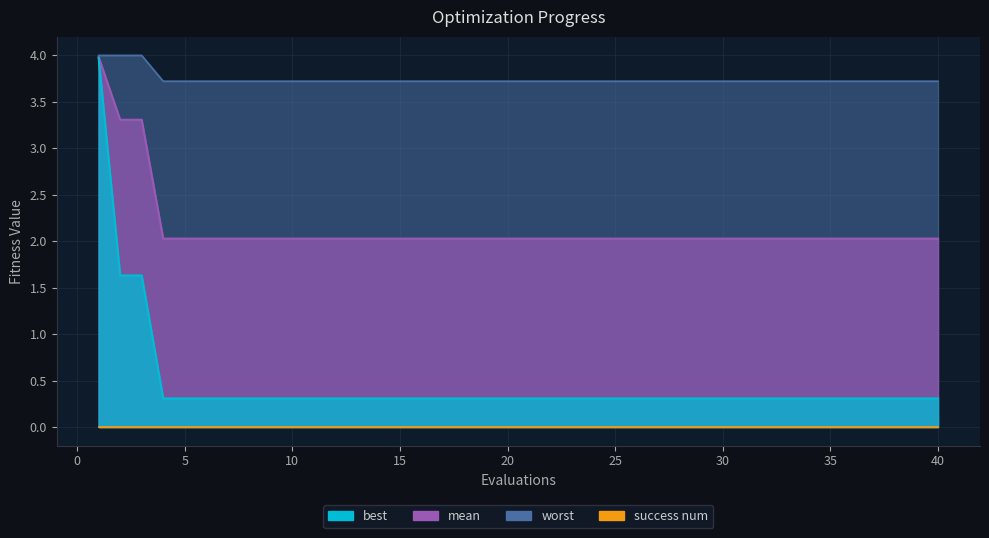

What is the smallest value displayed?

0.3